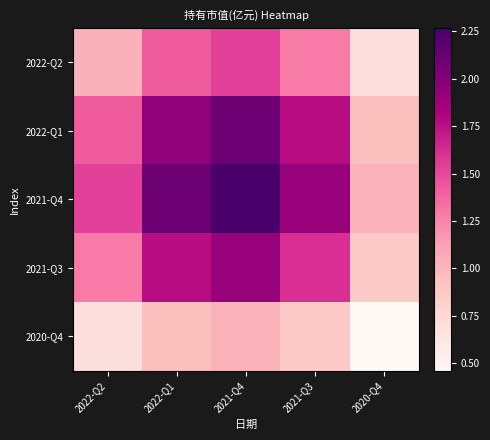

How many series are shown in this chart?

5